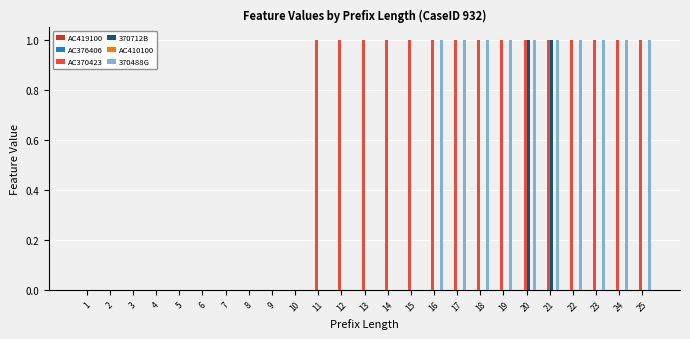

Between 20 and 23, which series saw the biggest shift?

370712B